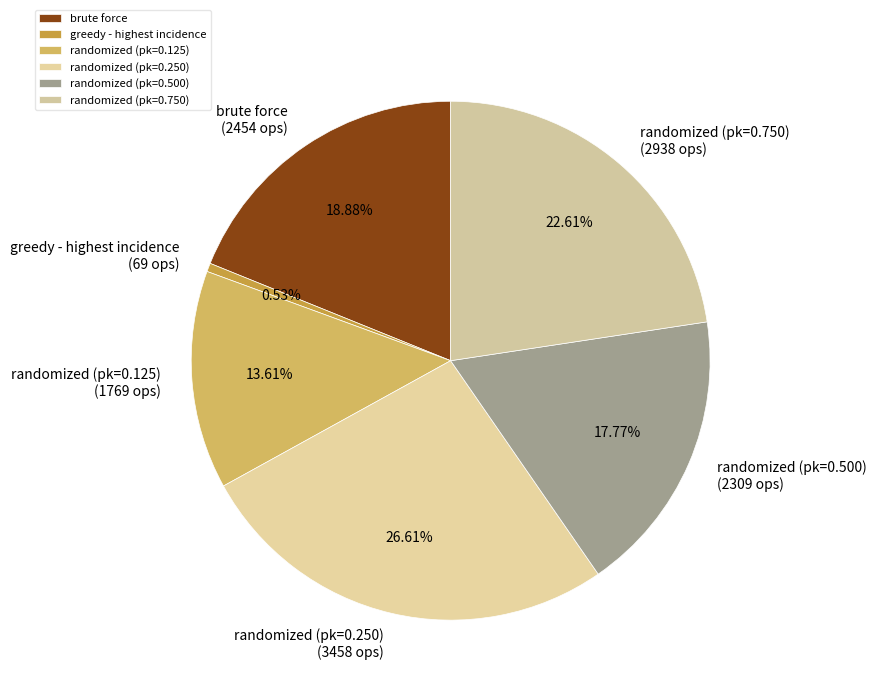

To the nearest percent, what portion does greedy - highest incidence represent?

1%